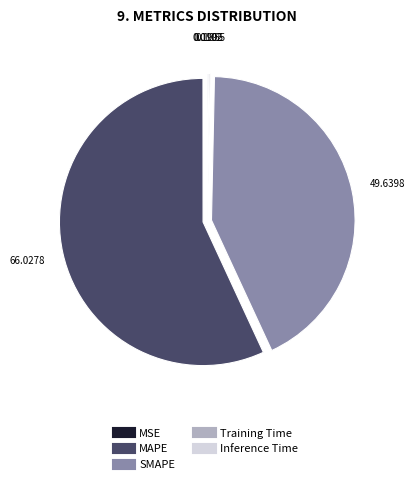

Is it true that SMAPE is 43% of the pie?

True